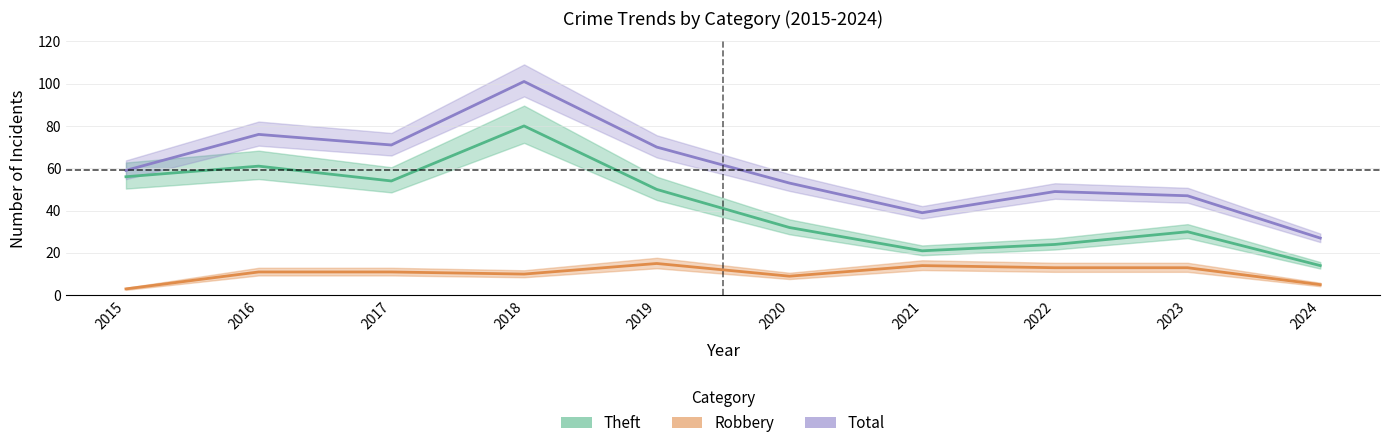

What is the difference between the maximum and minimum values in the Total series?

74